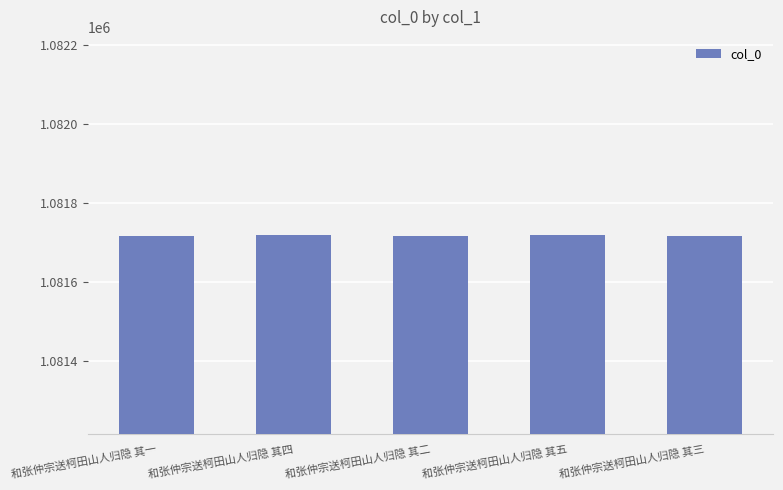

What is the minimum value shown in the chart?

1081716